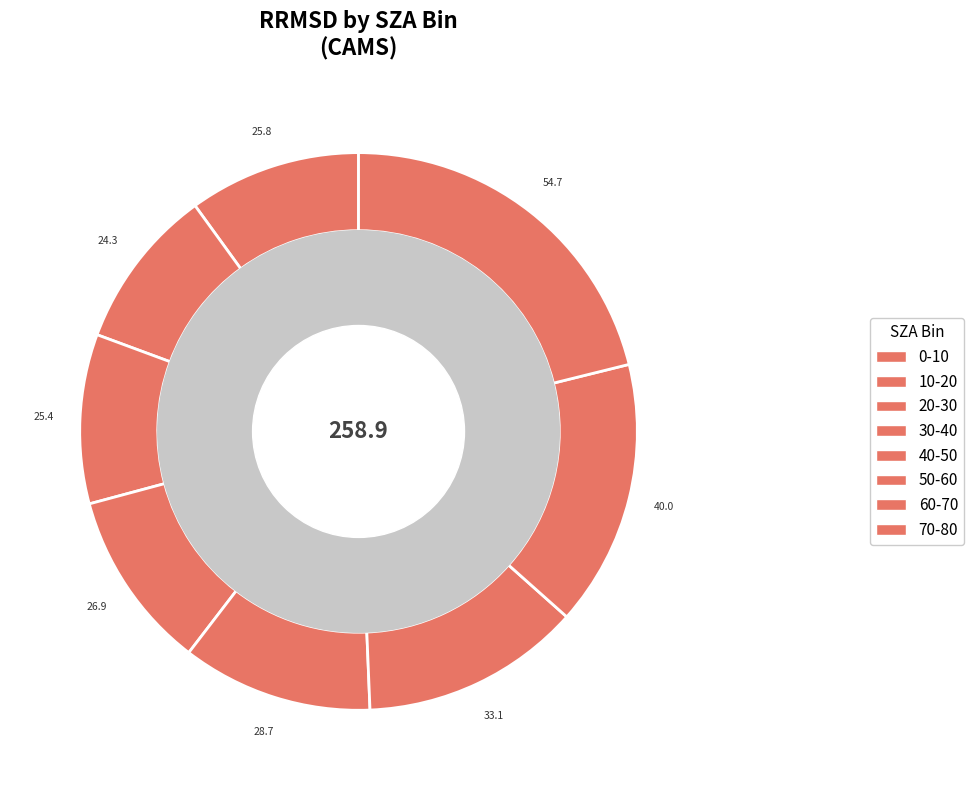

Count the number of slices in the pie.

8